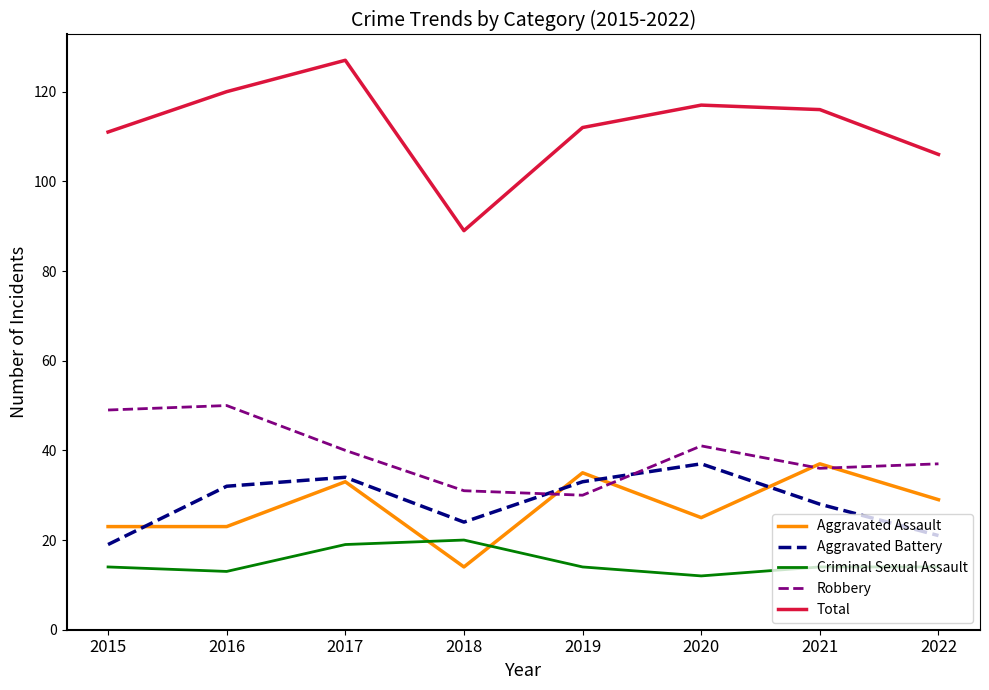

At which label is Aggravated Battery closest to 28?

2021